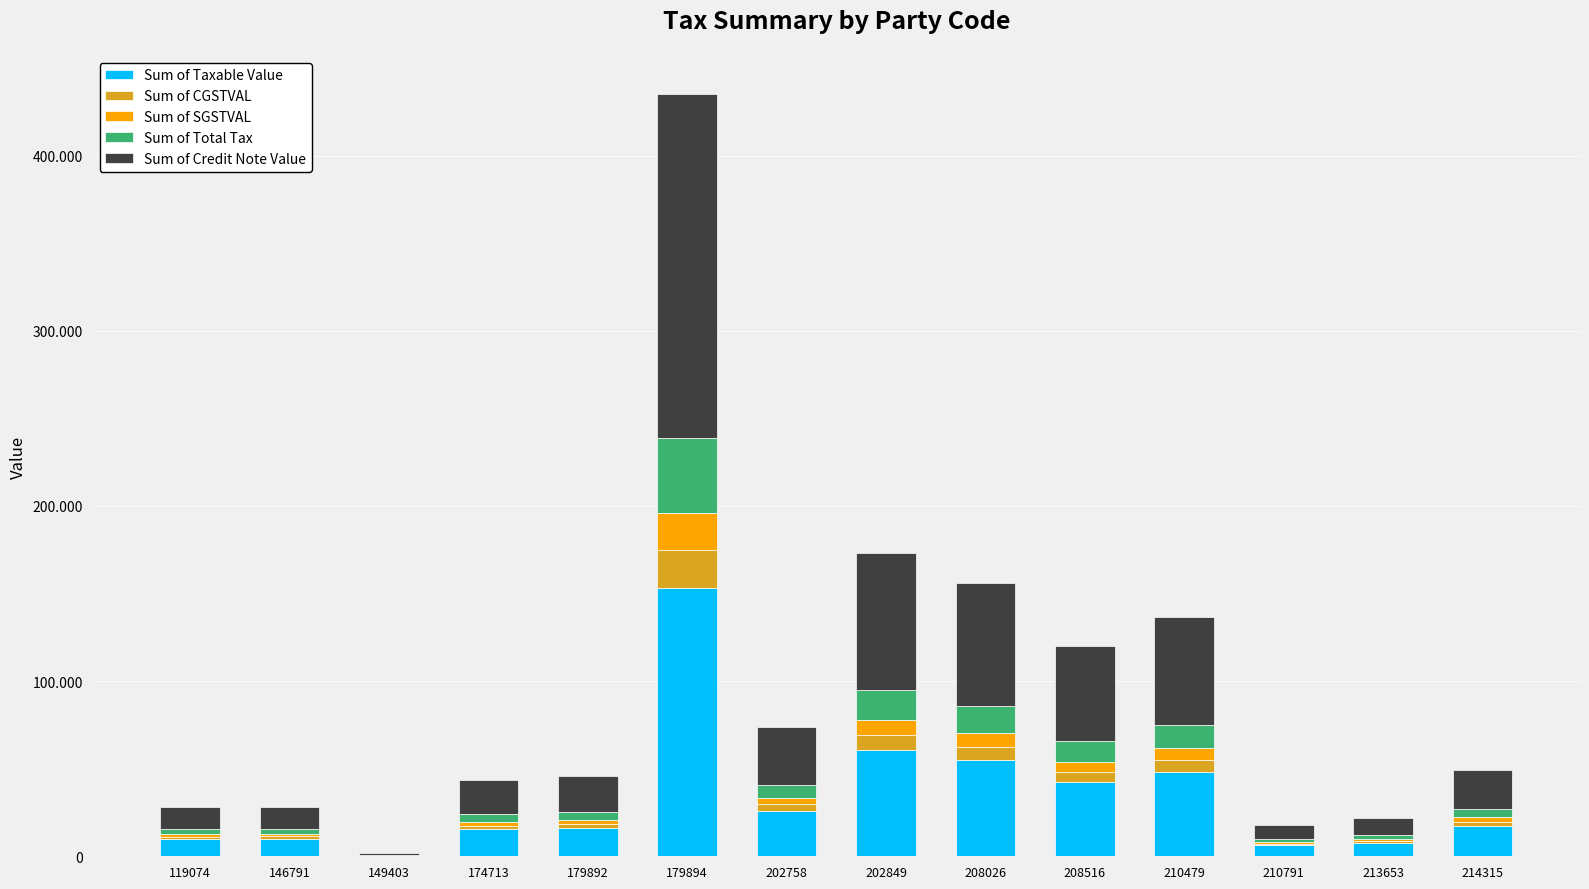

What are all the series names shown in the legend?

Sum of Taxable Value, Sum of CGSTVAL, Sum of SGSTVAL, Sum of Total Tax, Sum of Credit Note Value